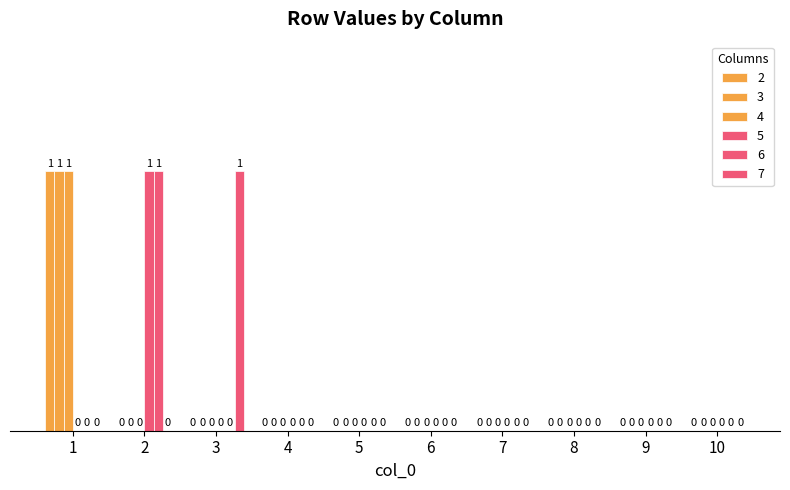

Which has a higher value, 8 or 9?

8